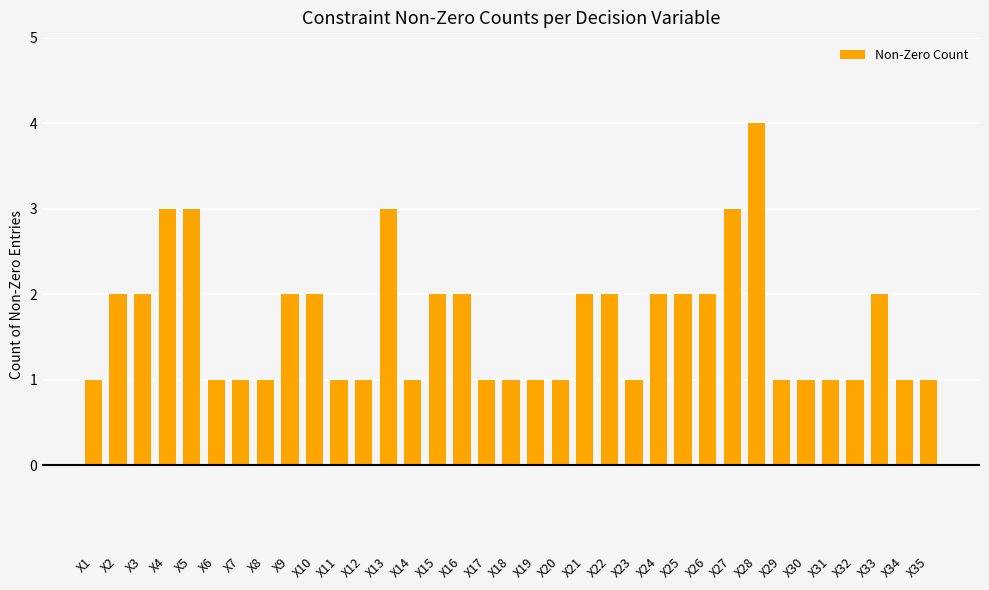

What is the maximum value shown in the chart?

4